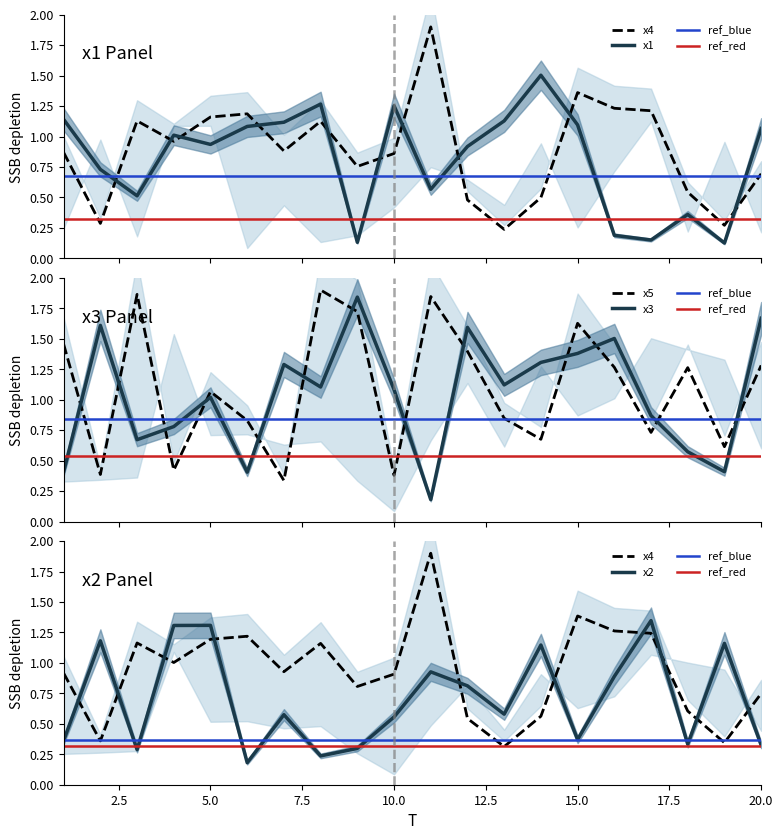

The value of x5 at 8 is 1.9. True or false?

True